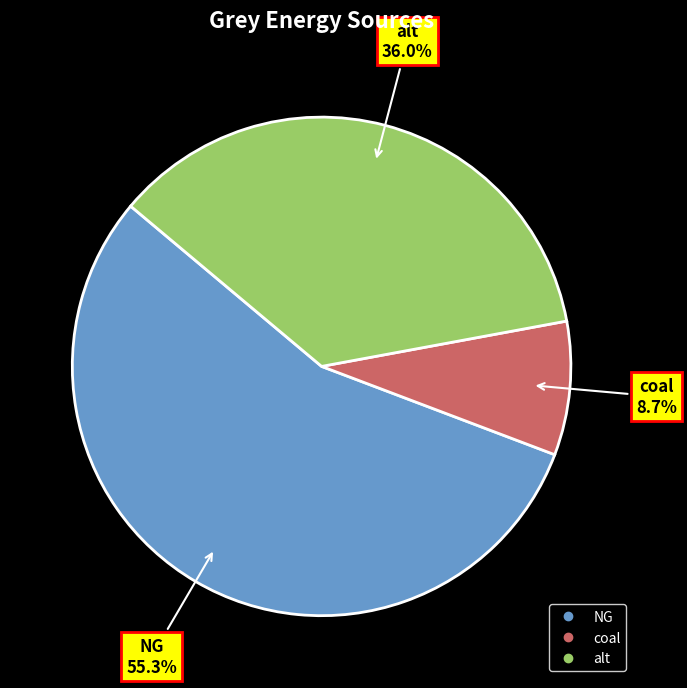

To the nearest percent, what is the difference between the largest and smallest slice percentages?

47%